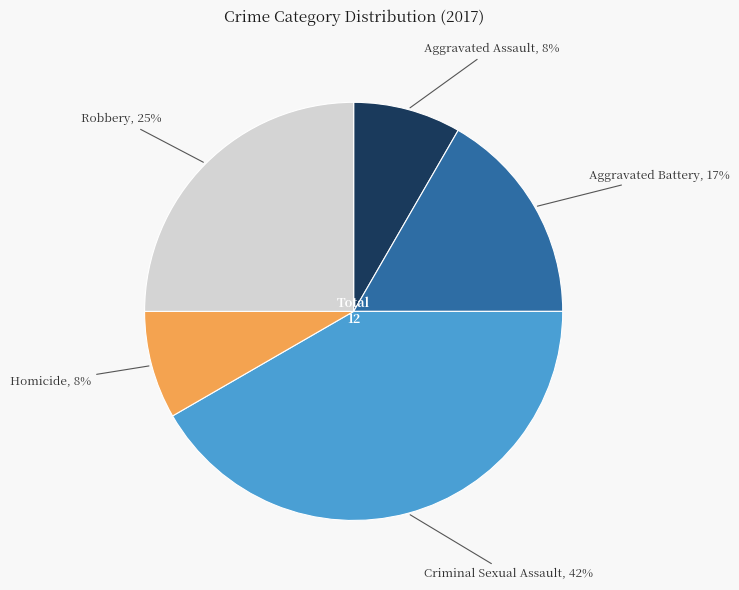

Does any single category account for the majority?

No